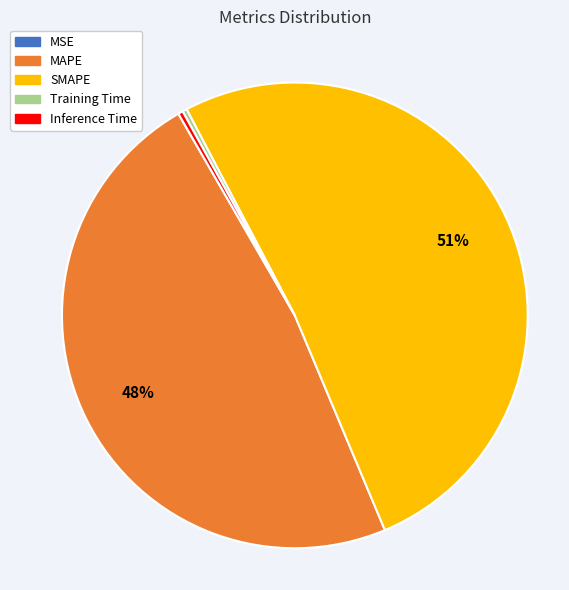

To the nearest percent, what is the difference between the Inference Time and MAPE slice percentages?

48%